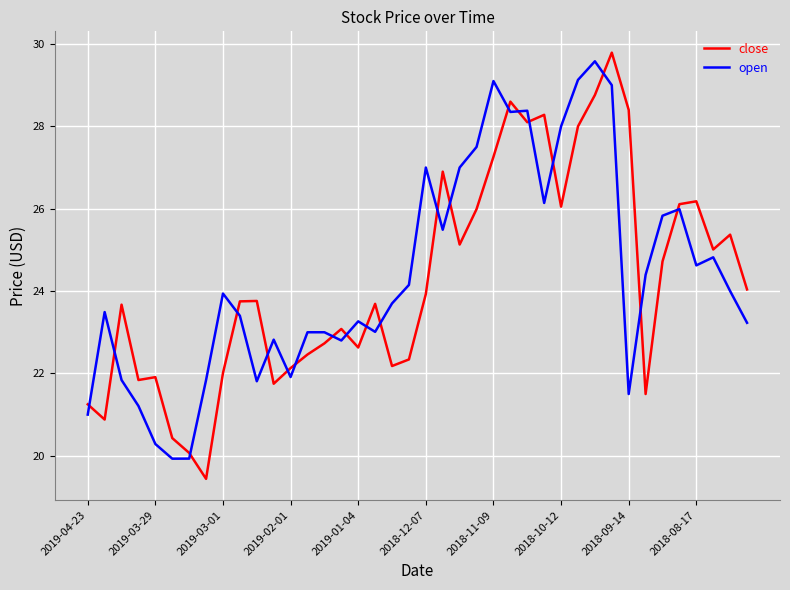

Which series has the widest spread of values?

close